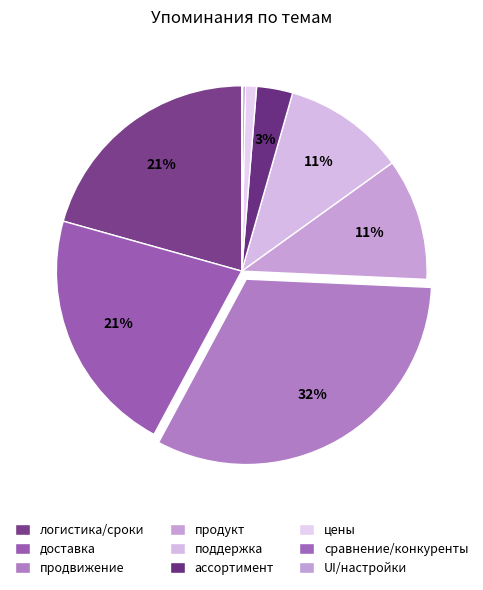

The доставка slice represents 21% of the pie. True or false?

True